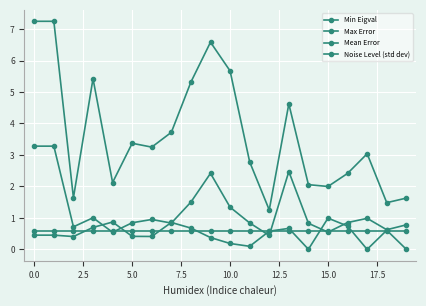

How many categories are shown in the chart?

20